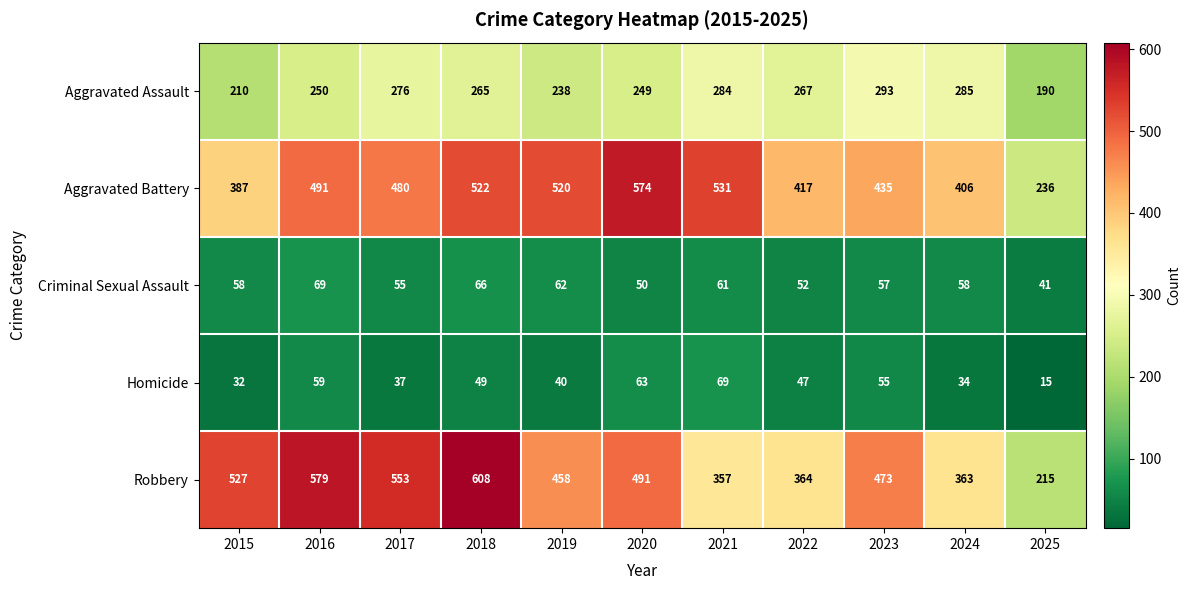

The value of Aggravated Battery at 2017 is 480. True or false?

True